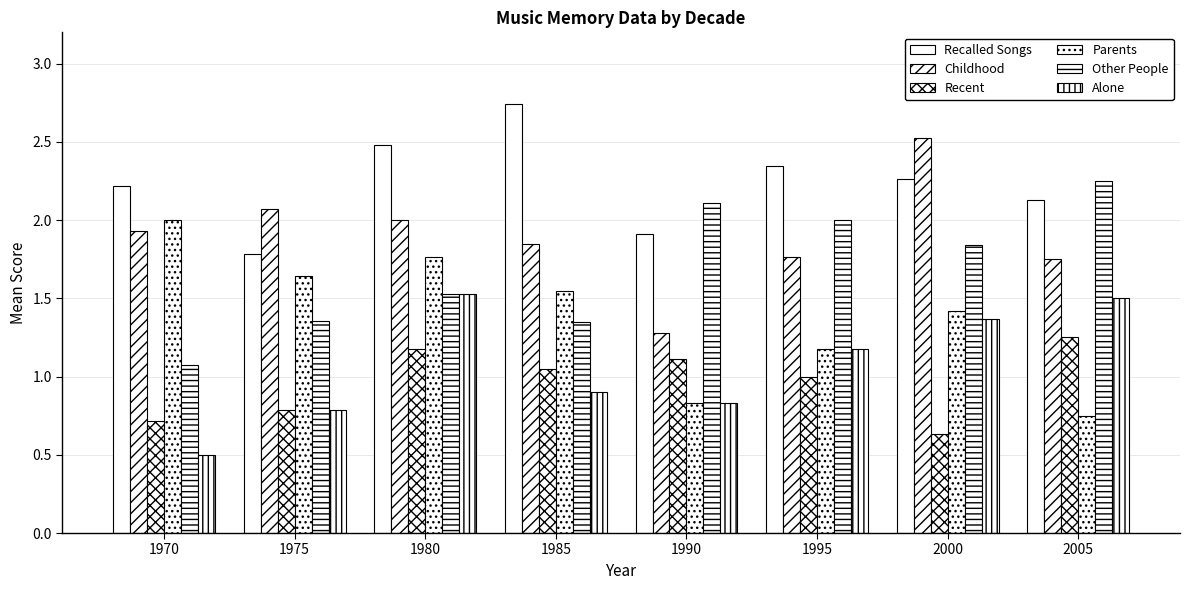

What value does the Other People series have at 1980?

1.5